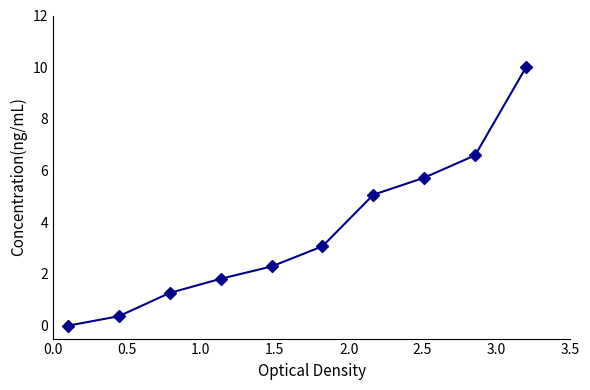

True or false: there are more than 2 points higher than both neighbors.

False